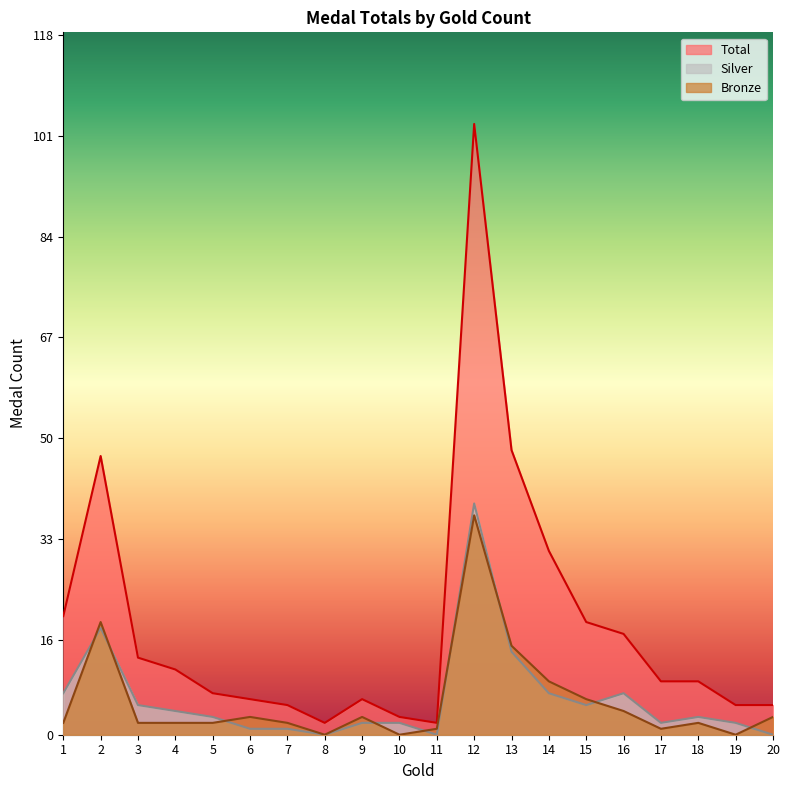

Reading right to left, list all the values displayed in this chart.

Total: 20=5	19=5	18=9	17=9	16=17	15=19	14=31	13=48	12=103	11=2	10=3	9=6	8=2	7=5	6=6	5=7	4=11	3=13	2=47	1=20
Silver: 20=0	19=2	18=3	17=2	16=7	15=5	14=7	13=14	12=39	11=0	10=2	9=2	8=0	7=1	6=1	5=3	4=4	3=5	2=18	1=7
Bronze: 20=3	19=0	18=2	17=1	16=4	15=6	14=9	13=15	12=37	11=1	10=0	9=3	8=0	7=2	6=3	5=2	4=2	3=2	2=19	1=2